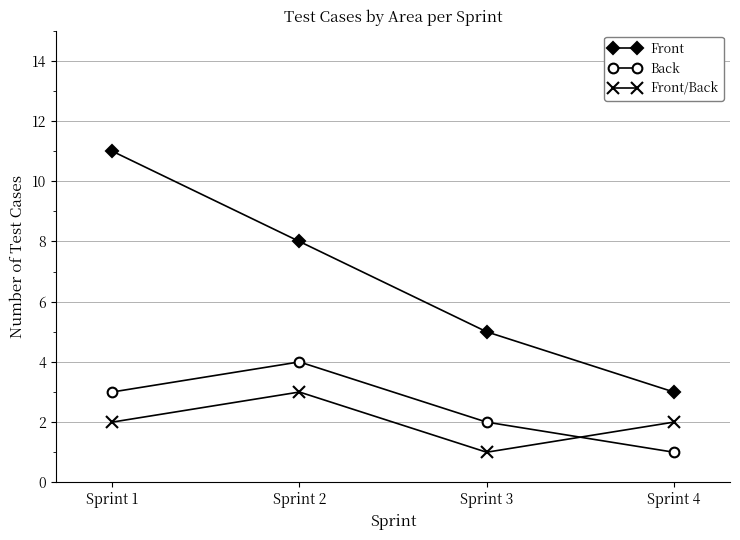

At Sprint 3, list the series in order from smallest to largest.

Front/Back, Back, Front